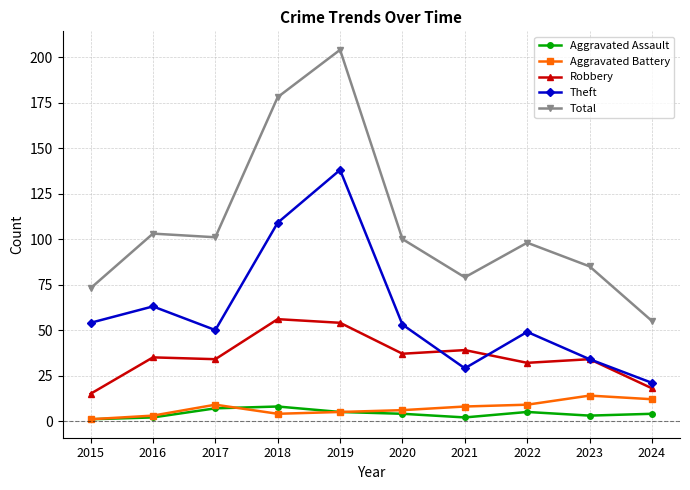

What is the value of the Aggravated Battery point at the 4th from the left?

4